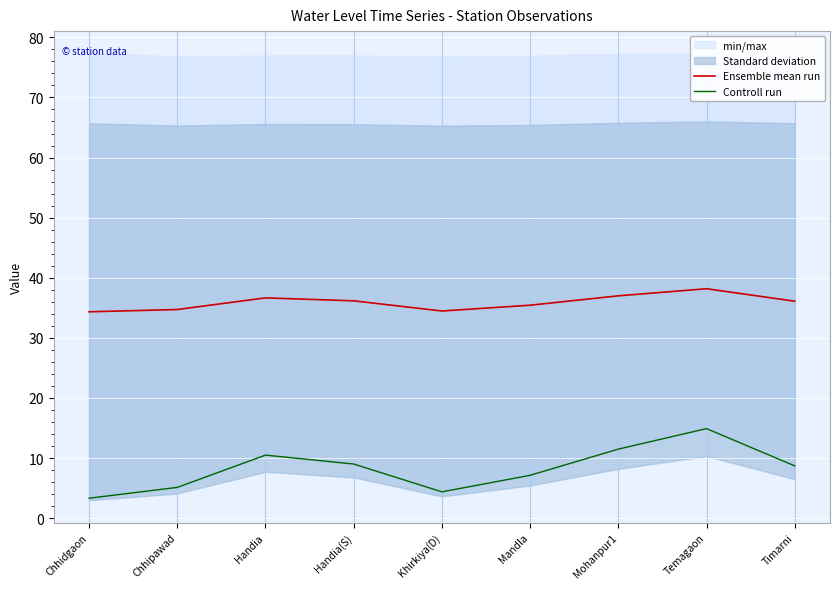

What is the spread (max minus min) of values at Mohanpur1?

25.5